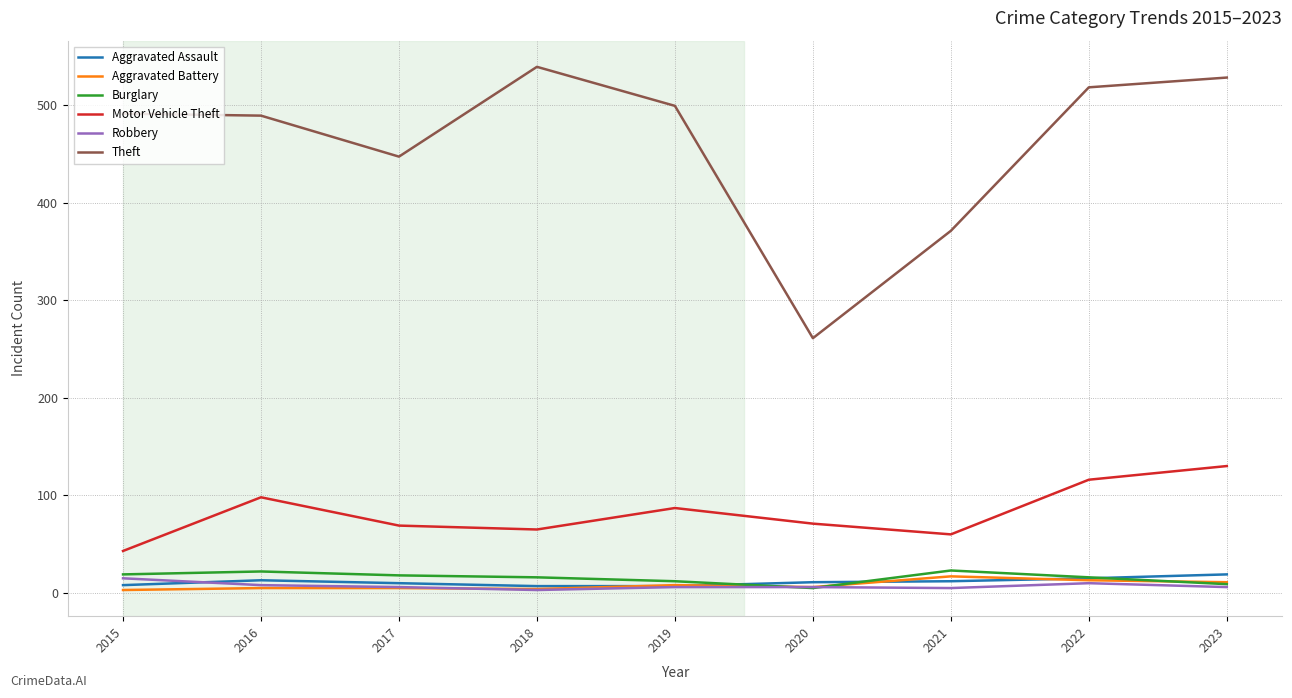

Which series has the largest total across all categories?

Theft